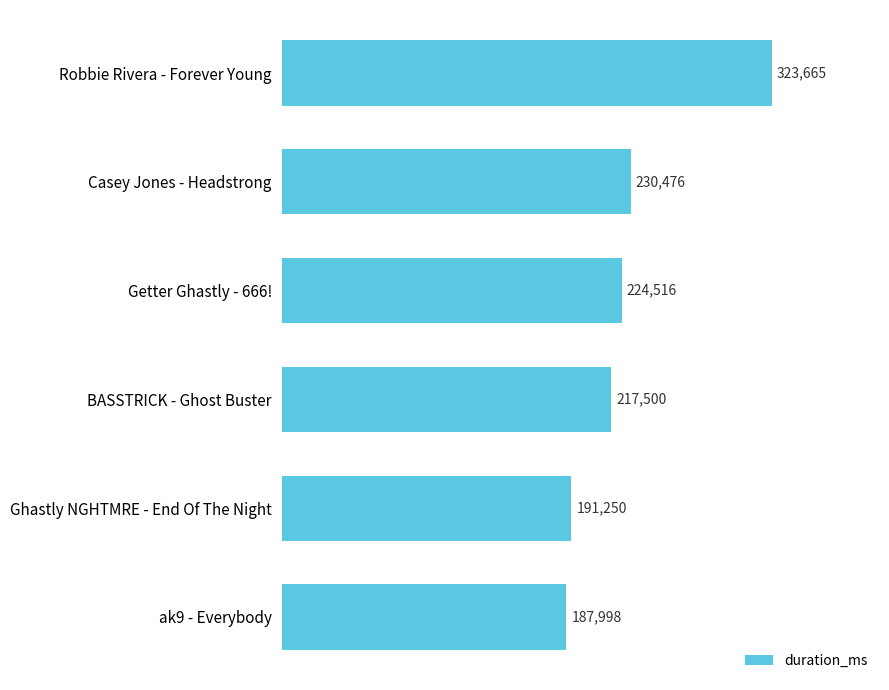

How many series are shown in this chart?

1